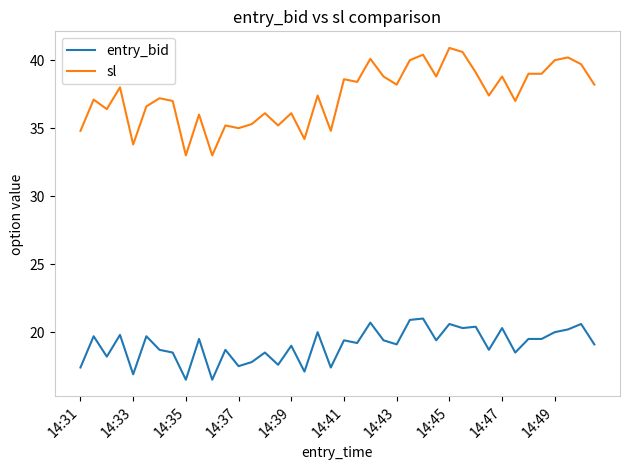

Does the chart have visible grid lines?

No